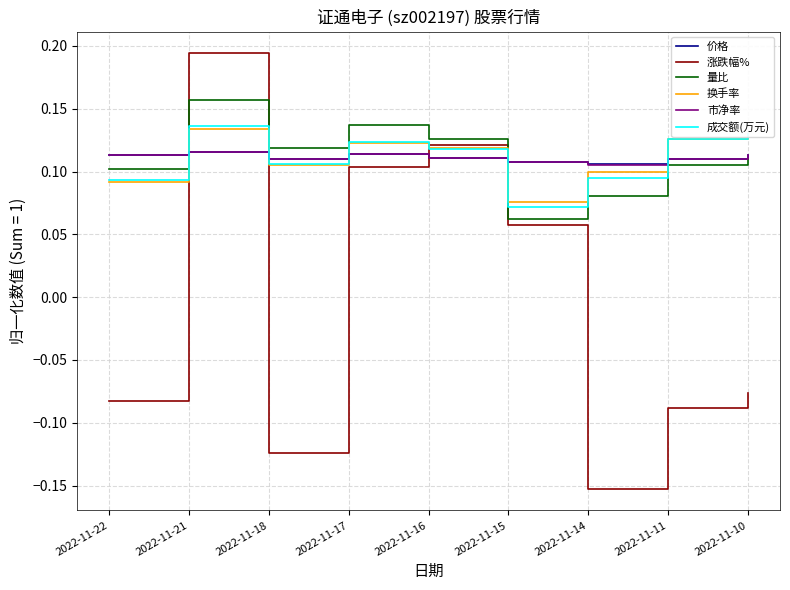

At which label is 成交额(万元) closest to 0?

2022-11-15